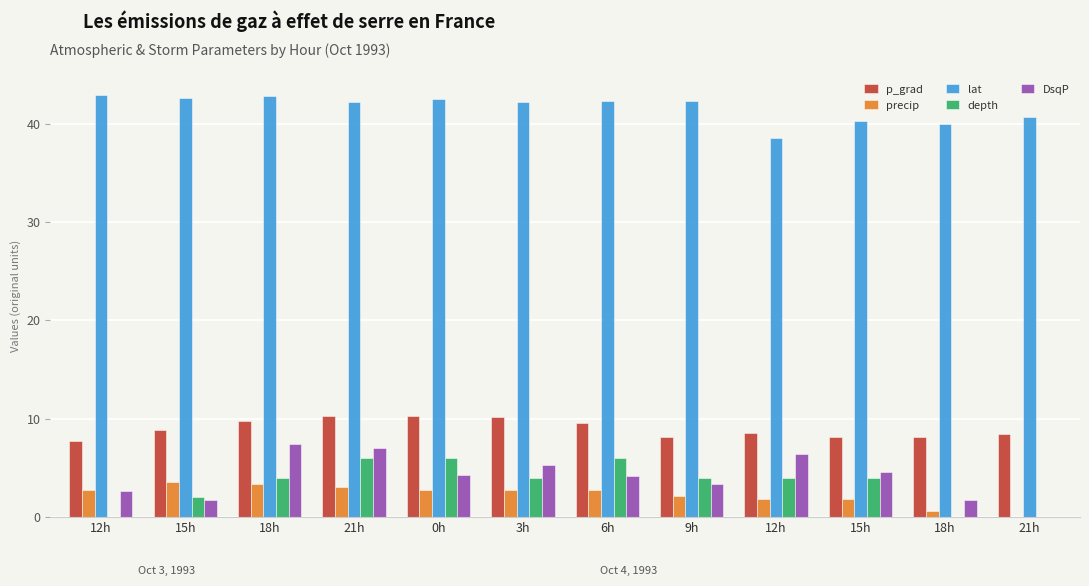

At how many categories does at least one series exceed 15?

12